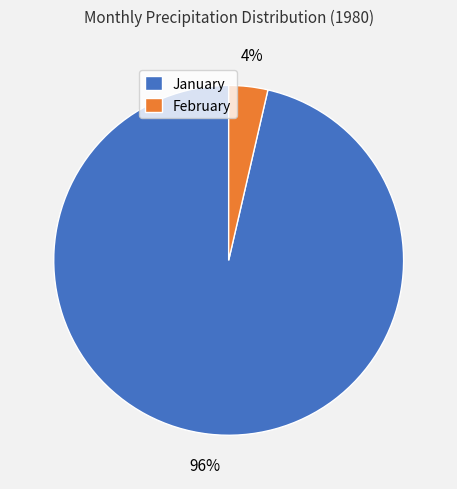

Which slice is the largest?

January